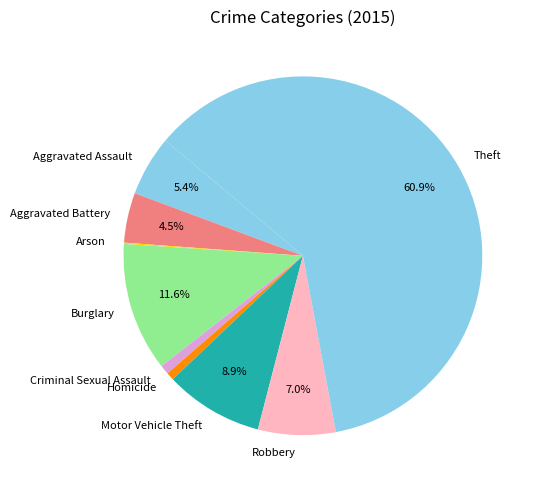

Combined, what portion of the pie is Robbery and Motor Vehicle Theft?

15.9%